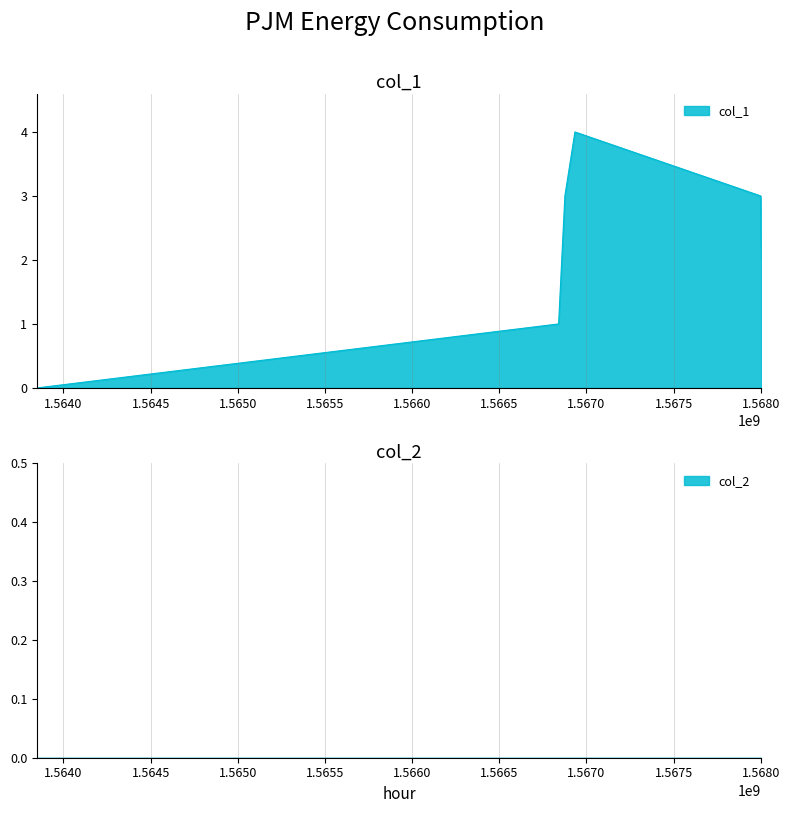

At which label is the value closest to 2?

1568003256